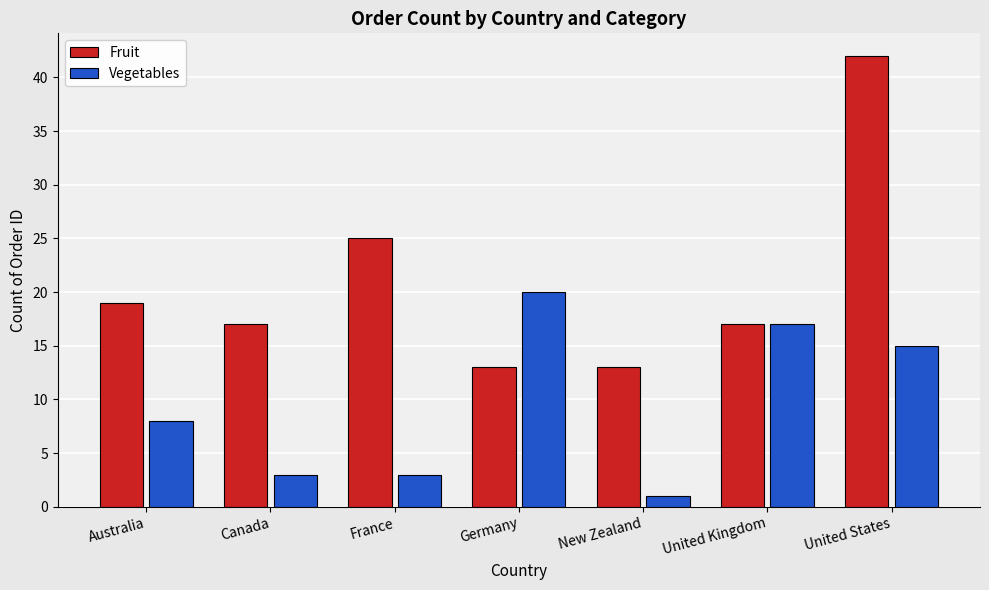

Reading right to left, extract all data points from this chart.

Fruit: United States=42	United Kingdom=17	New Zealand=13	Germany=13	France=25	Canada=17	Australia=19
Vegetables: United States=15	United Kingdom=17	New Zealand=1	Germany=20	France=3	Canada=3	Australia=8